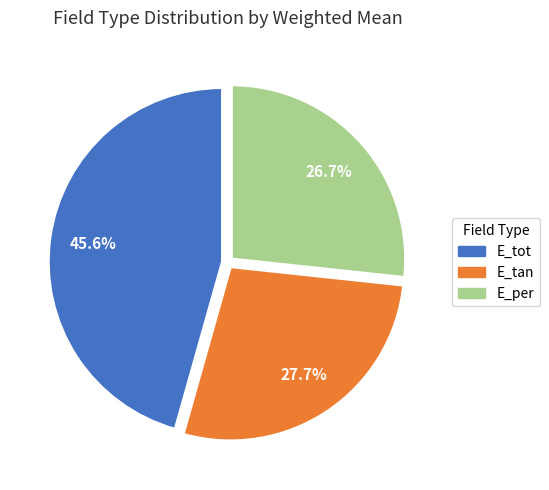

Is it true that E_tan is 28% of the pie?

True